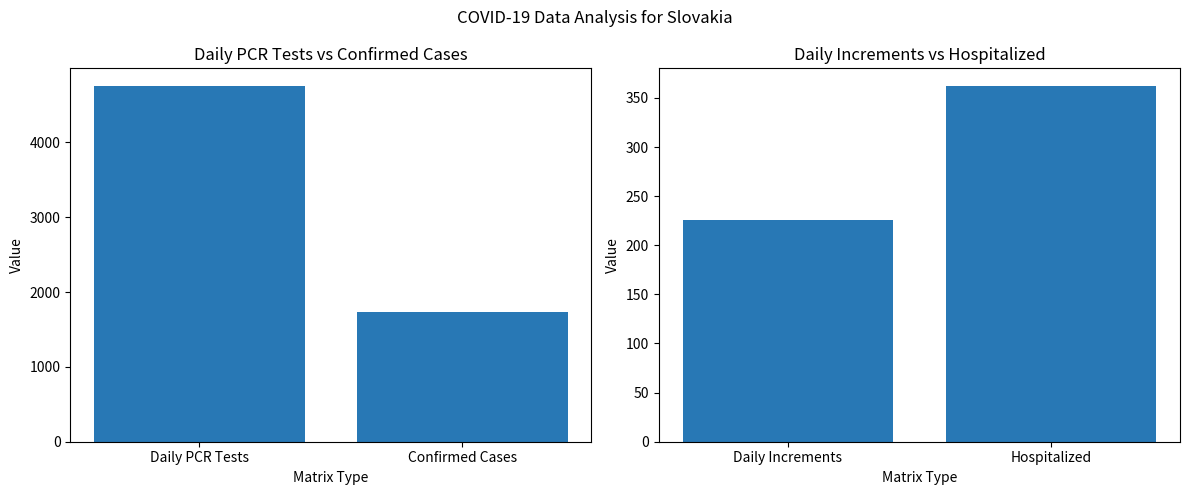

Reading left to right, what are all the values shown in this chart?

PCR Tests: 4751	1732
Hospitalizations: 226	362